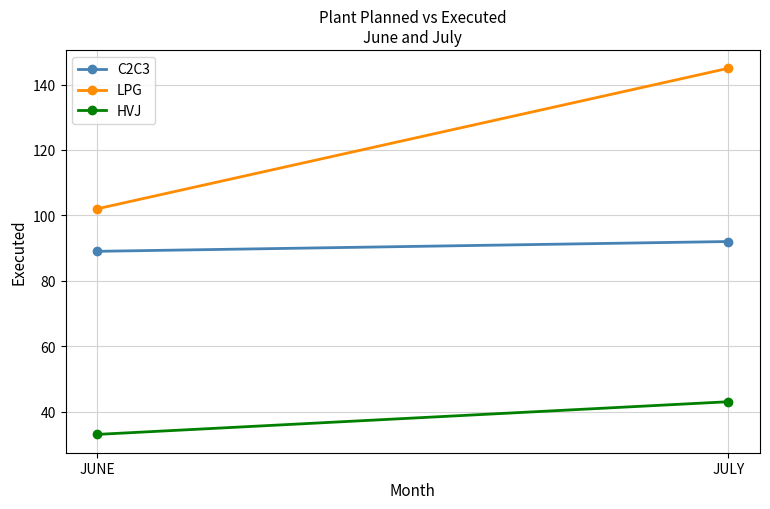

What value does the HVJ series have at JULY, to the nearest 10?

40